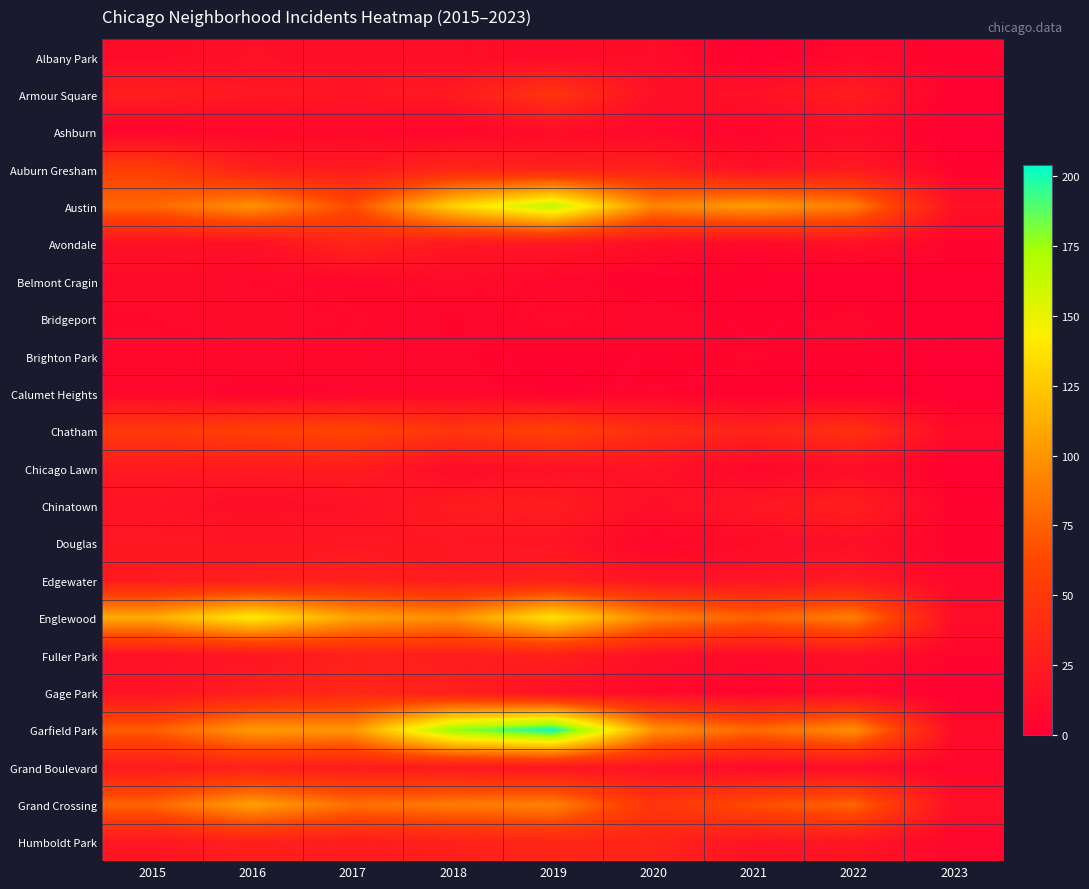

What is the total value across all series at 2020?

597